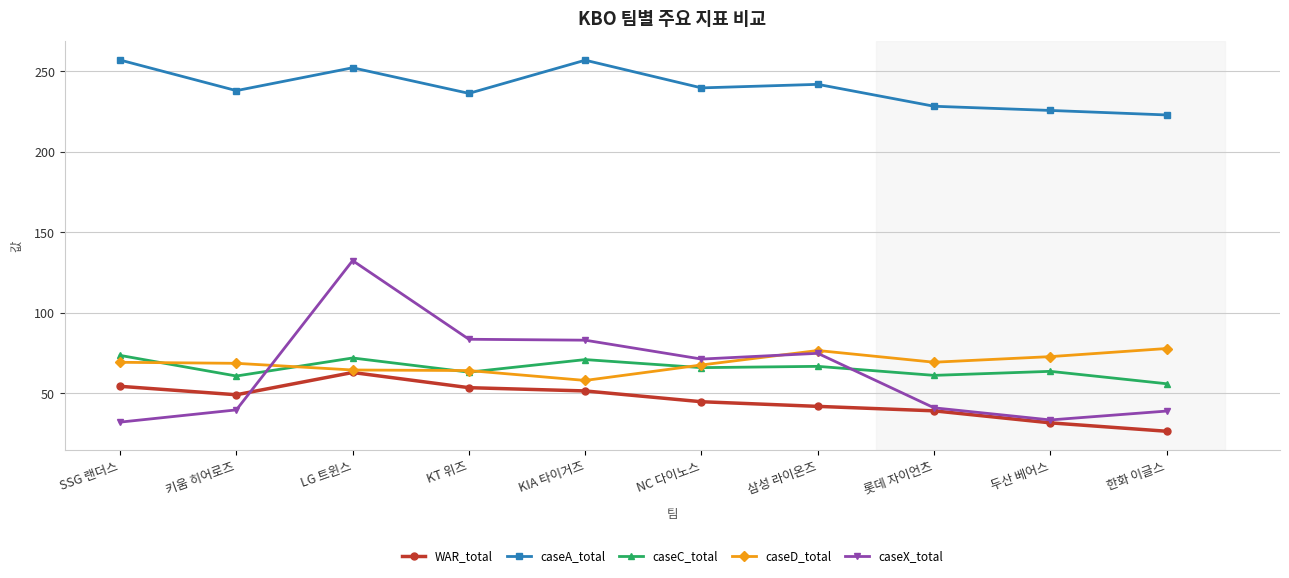

What is the difference between the highest and lowest values at 두산 베어스?

194.0